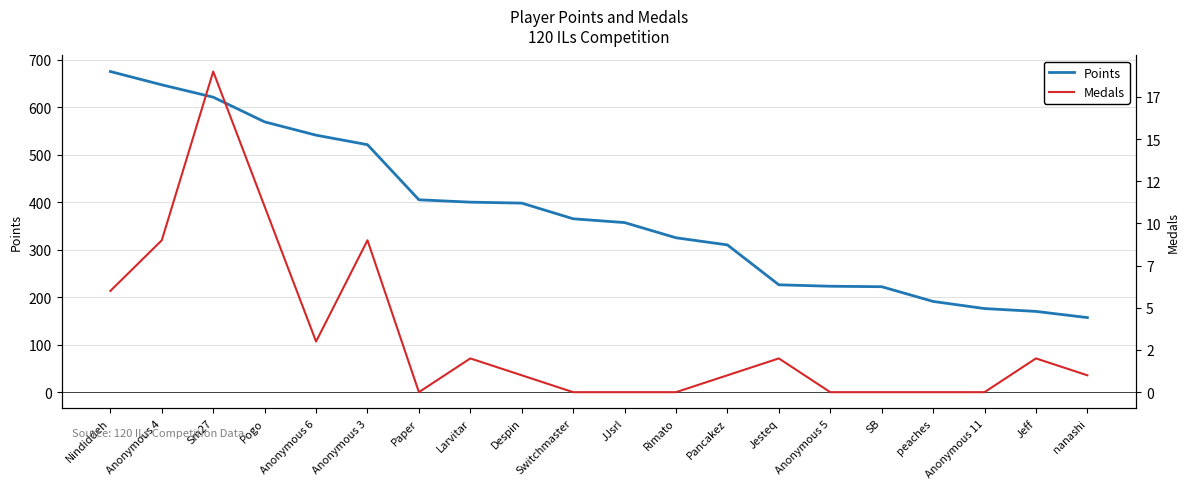

How many categories are shown in the chart?

20